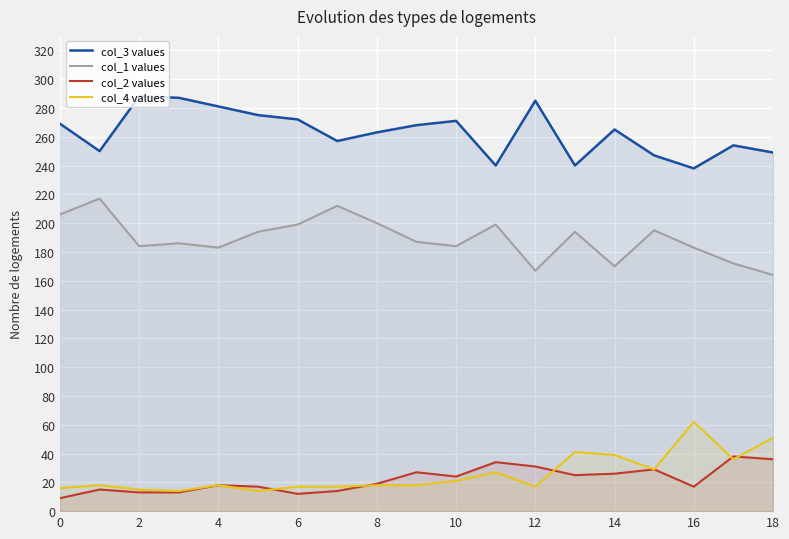

At 2, list the series in order from largest to smallest.

col_3 values, col_1 values, col_4 values, col_2 values